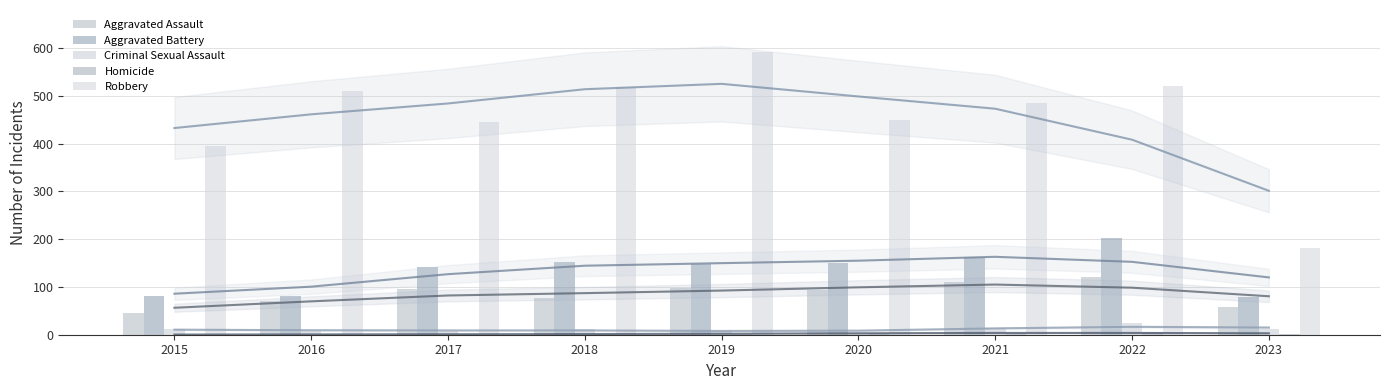

The Aggravated Assault series shows 32 at 2020. True or false?

False